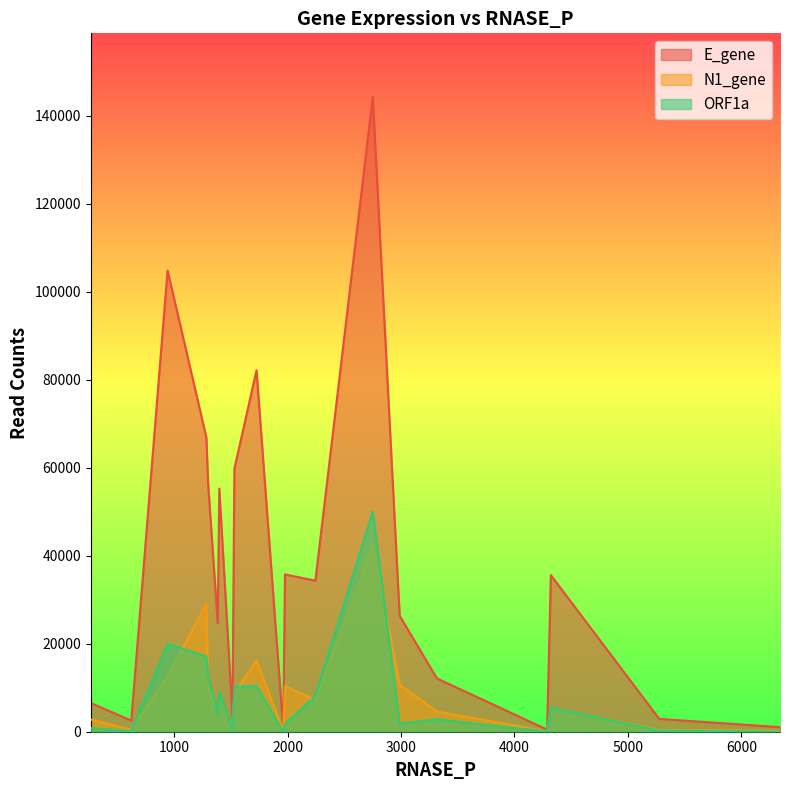

What is the sum of all E_gene values?

756026